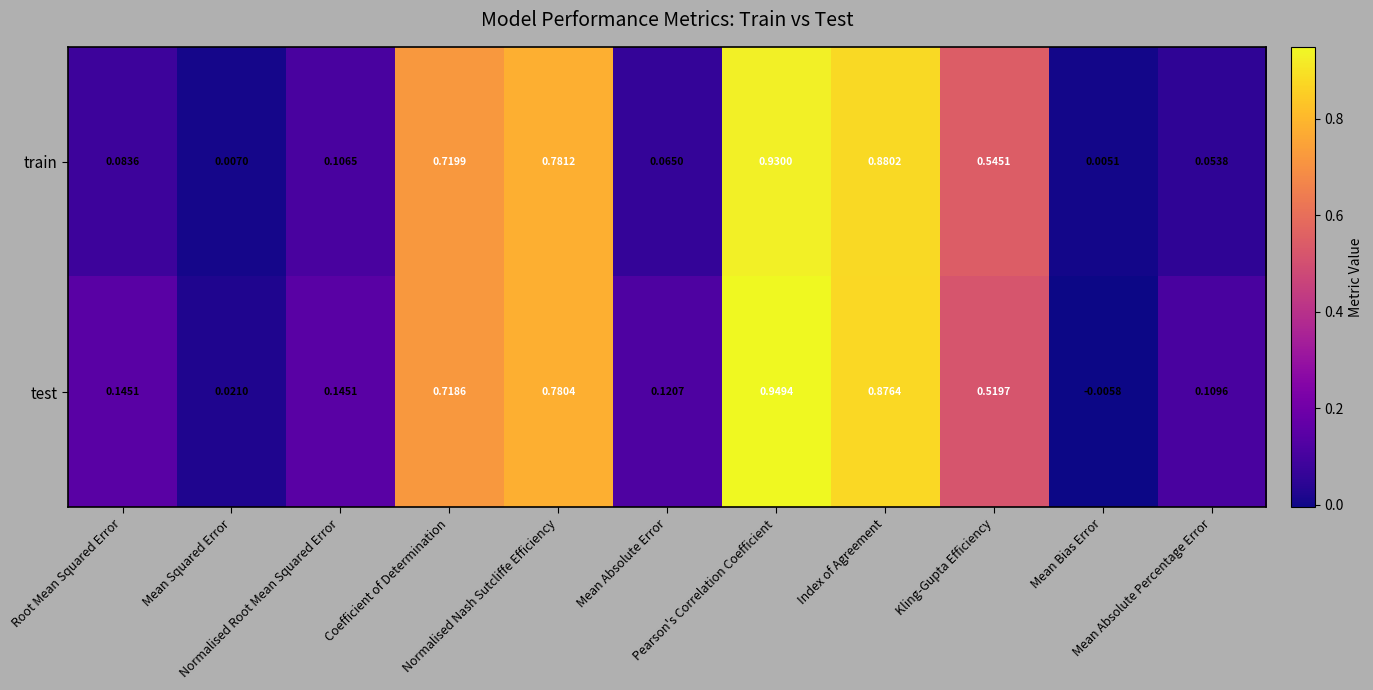

At which category is the sum across all series the highest?

Pearson's Correlation Coefficient